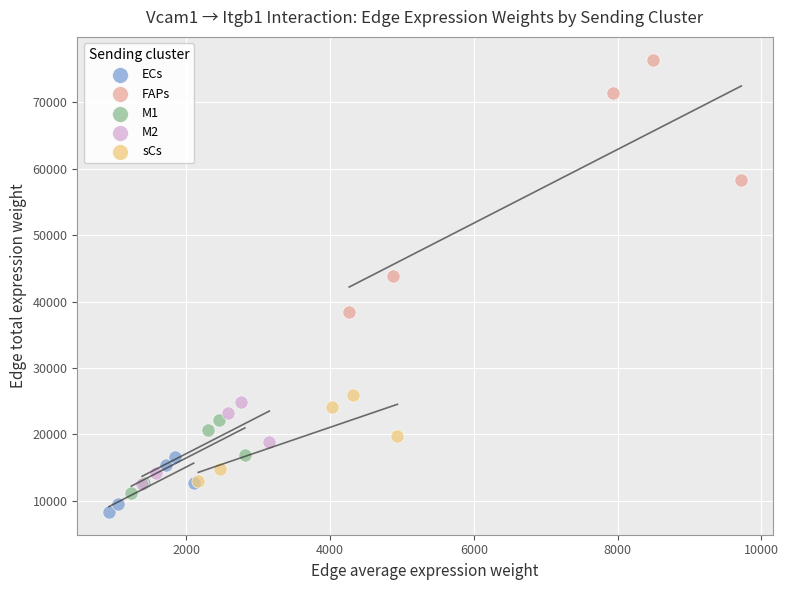

What are all the series names shown in the legend?

ECs, FAPs, M1, M2, sCs